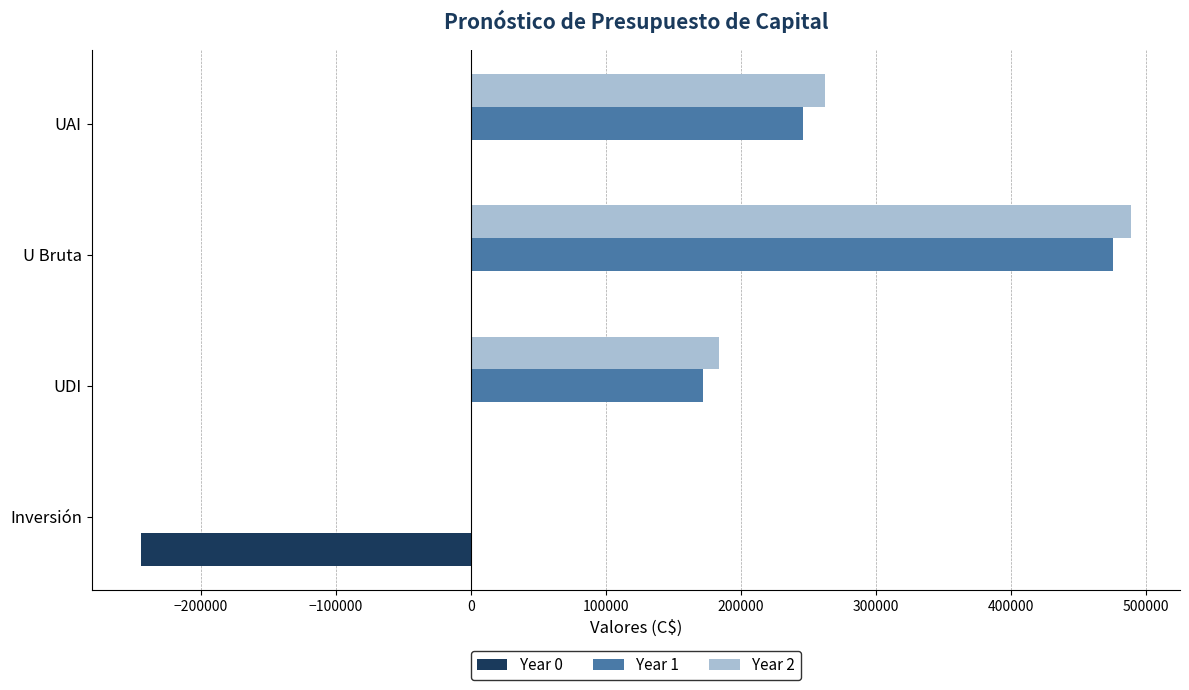

Is it true that Year 2 equals 262552.0 at UAI?

True